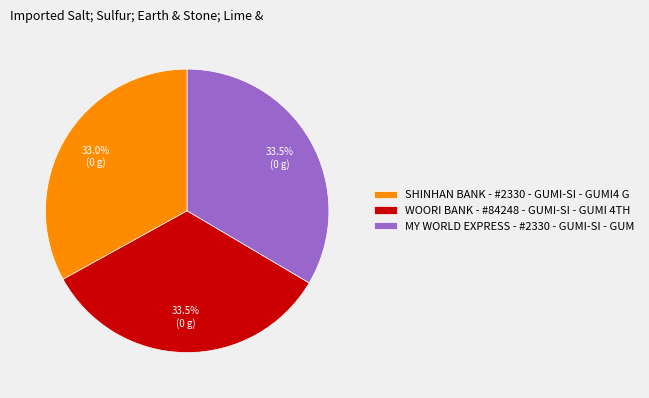

Approximately how many times larger is the value at MY WORLD EXPRESS - #2330 - GUMI-SI - GUM compared to SHINHAN BANK - #2330 - GUMI-SI - GUMI4 G?

1.0